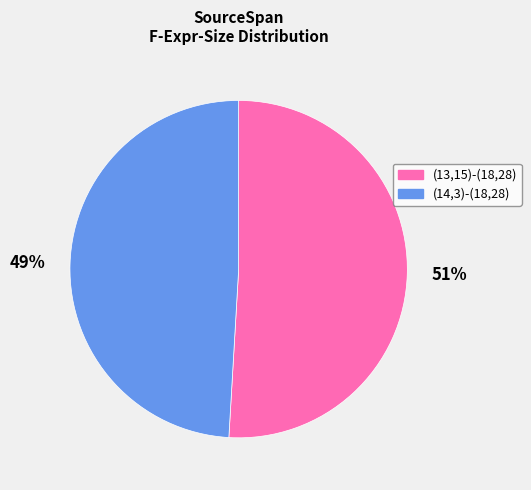

The (13,15)-(18,28) slice represents 35% of the pie. True or false?

False